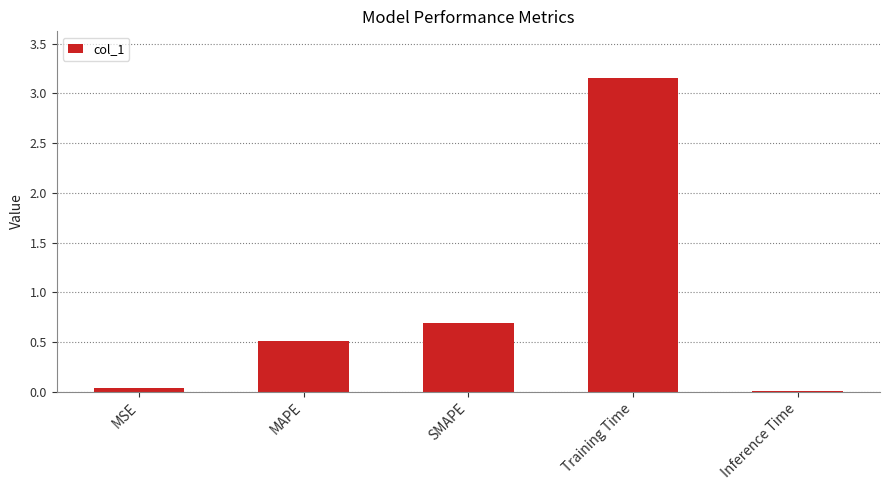

What is the sum of the values at SMAPE and Training Time?

3.8